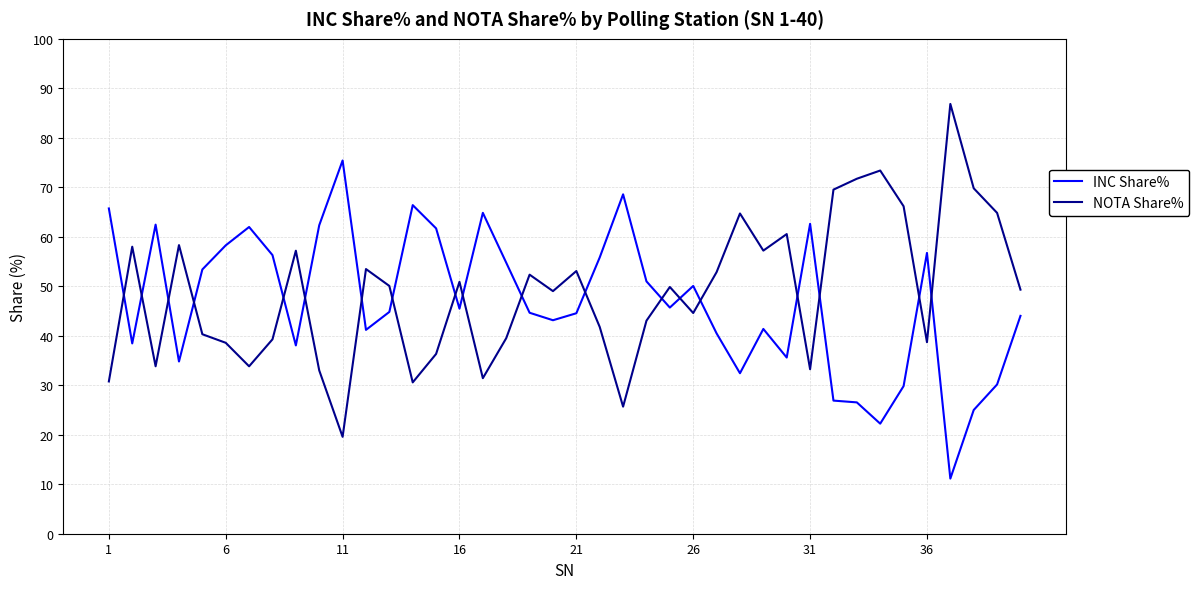

How many interior local valleys does the NOTA Share% series have?

11